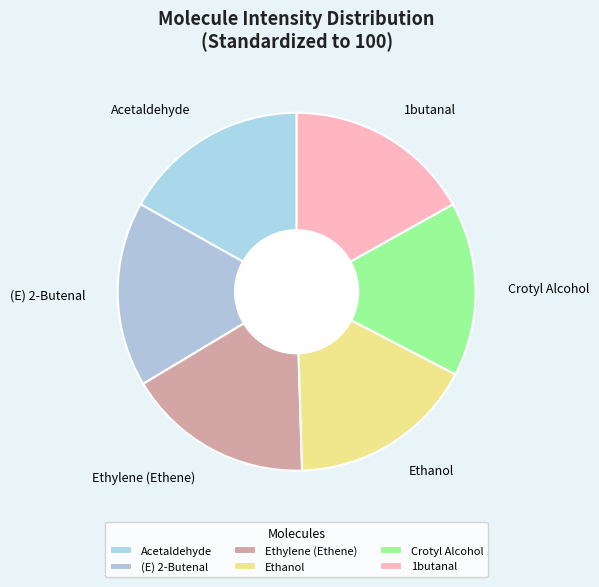

What is the ratio of the value at Ethylene (Ethene) to the value at Acetaldehyde?

1.0